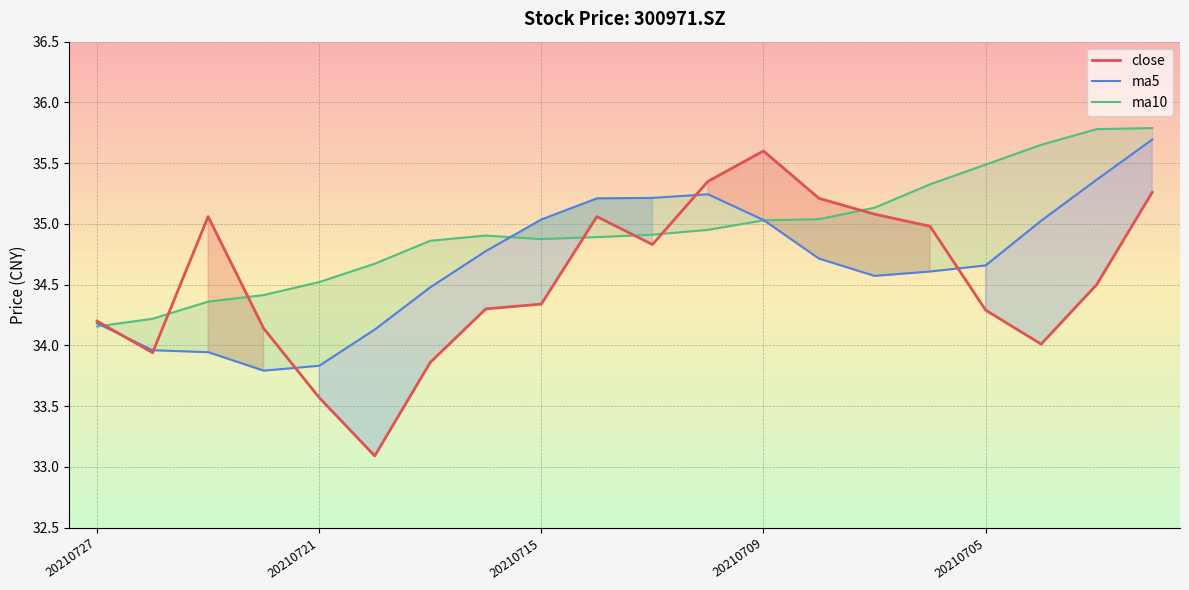

How many values in the close series are below 34?

4